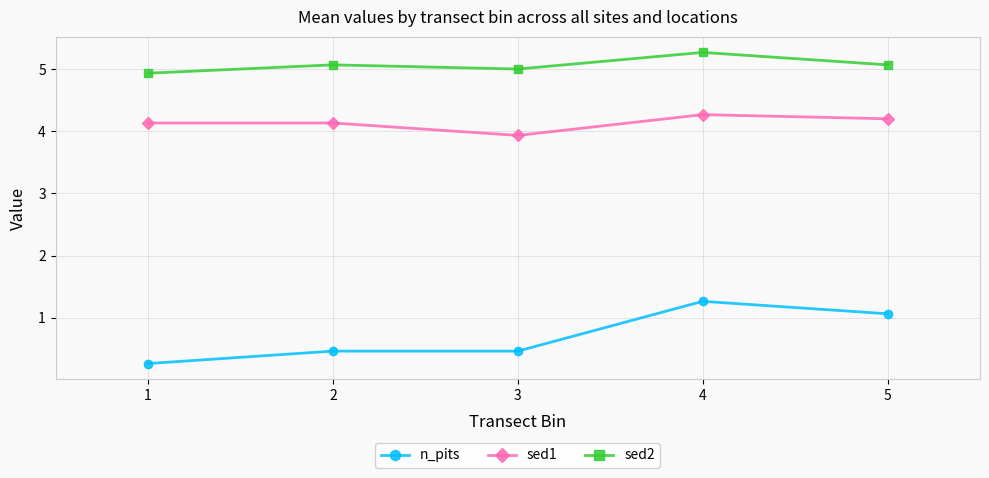

True or false: n_pits and sed2 intersect in this chart.

False